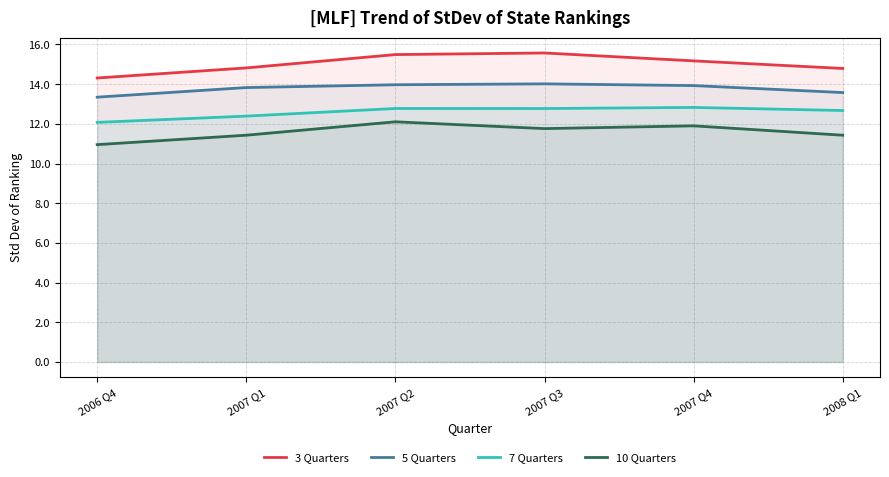

How many interior local peaks does the 7 Quarters series have?

2